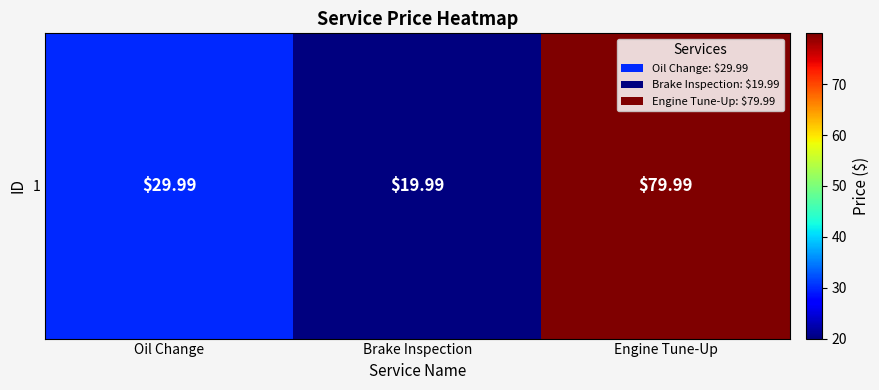

What is the average value?

43.3